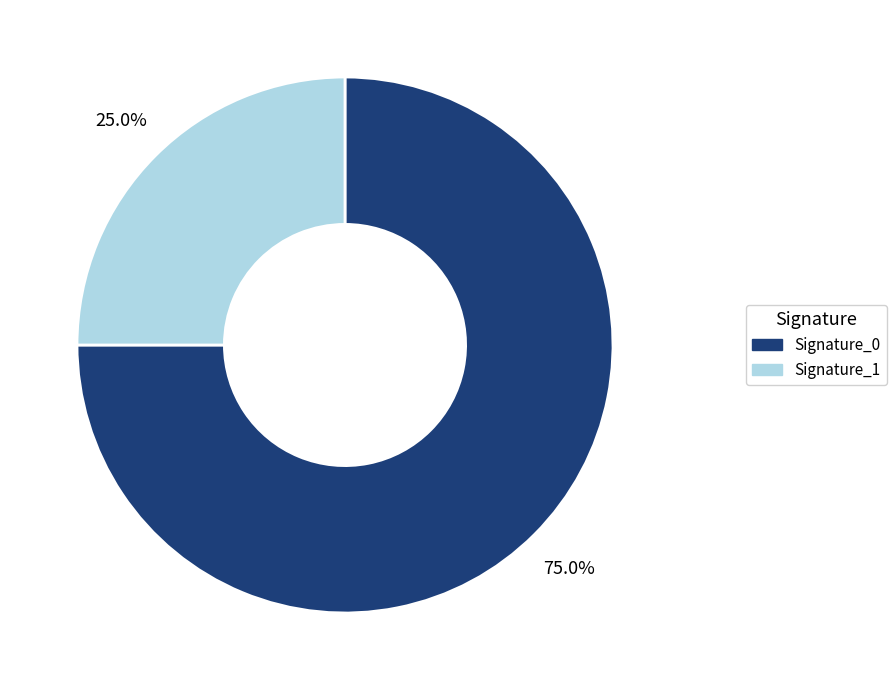

What is the ratio of the value at Signature_1 to the value at Signature_0?

0.3